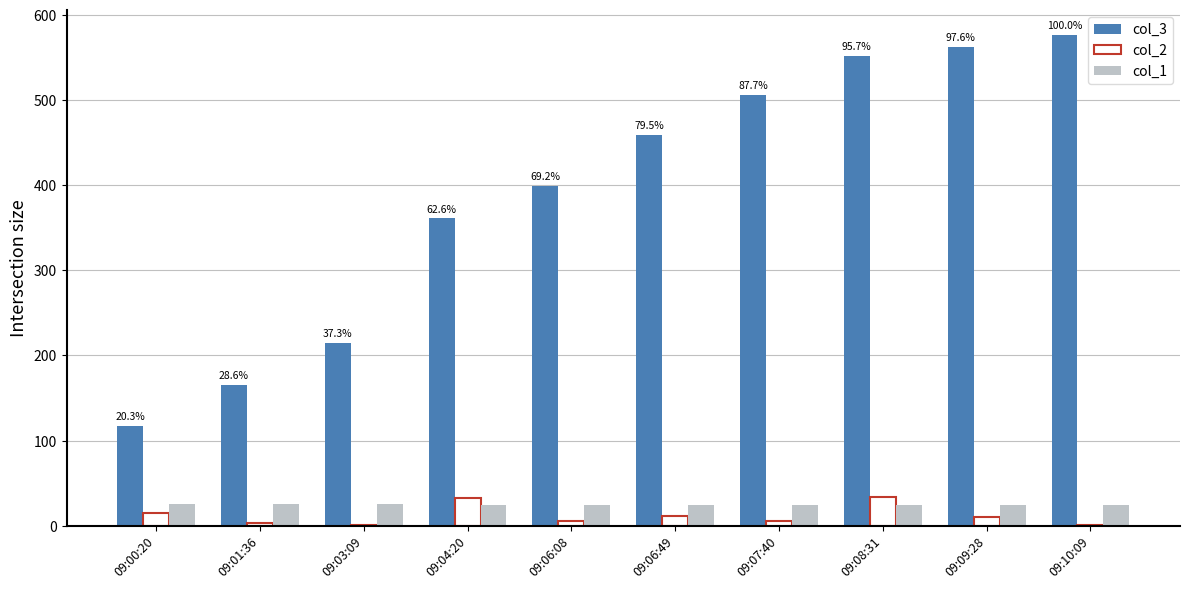

Is the value of col_2 at 09:03:09 greater than the value of col_1 at 09:06:08?

No